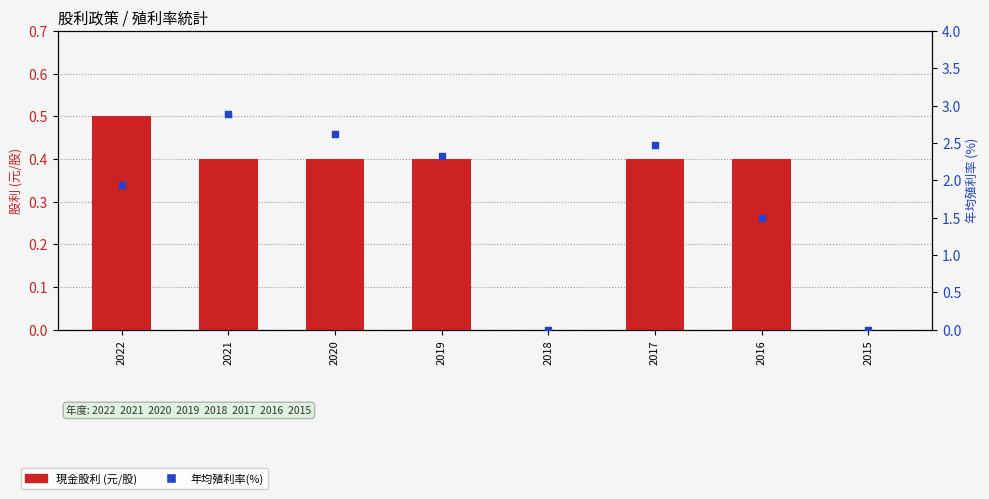

At which category is the sum across all series the highest?

2021